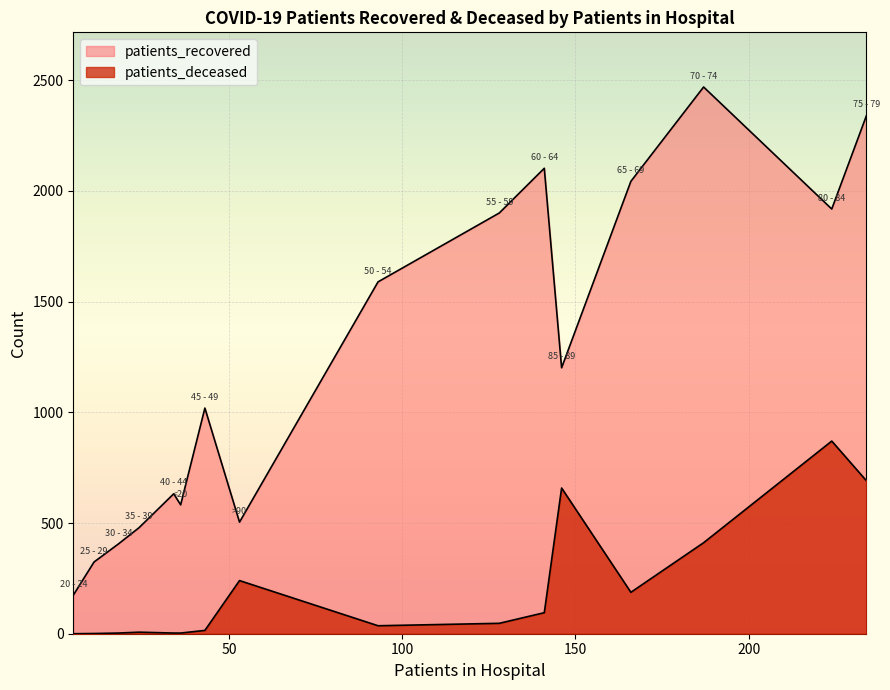

What is the total value across all series at 65 - 69?

2230